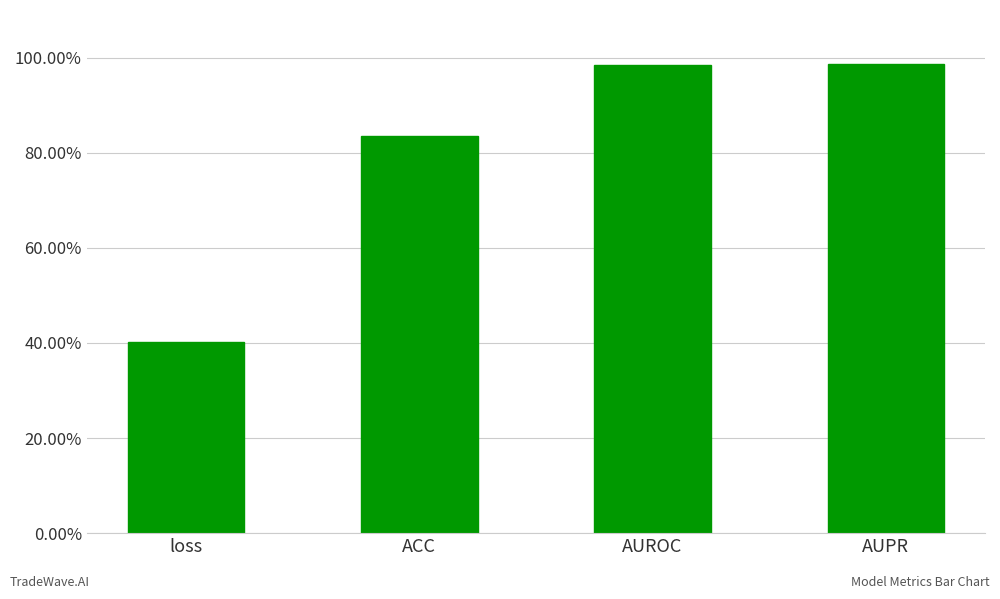

Are the bars horizontal?

No